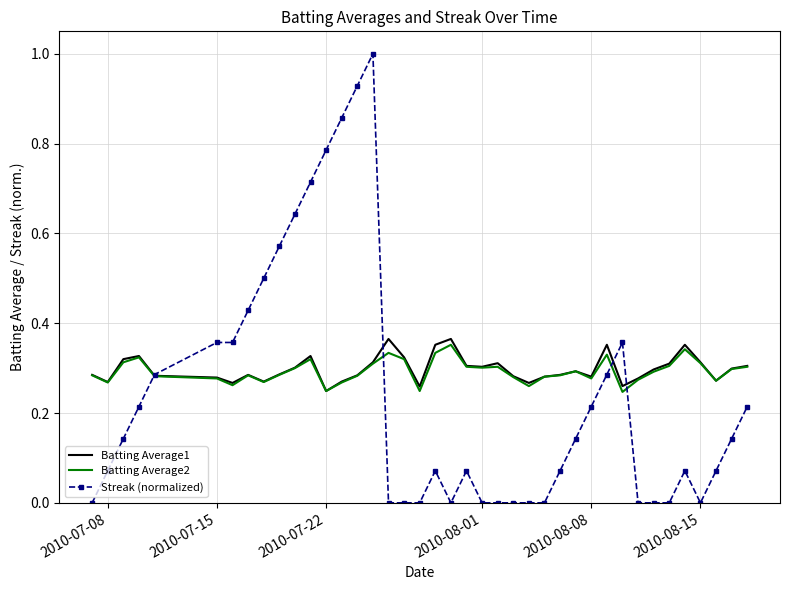

Which series has the largest range (max minus min)?

Streak (normalized)